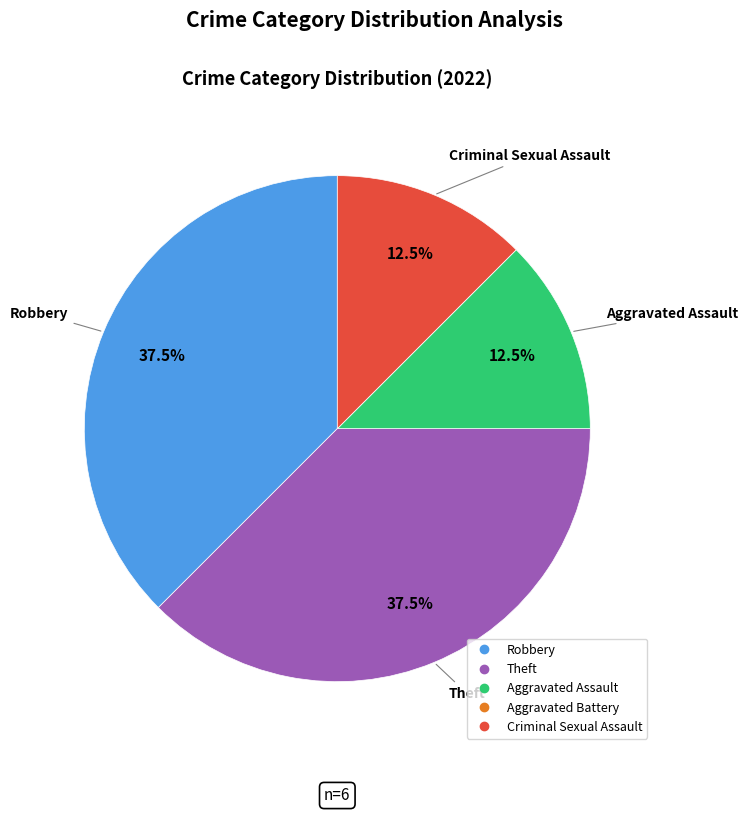

What is the ratio of the value at Theft to the value at Criminal Sexual Assault?

3.0